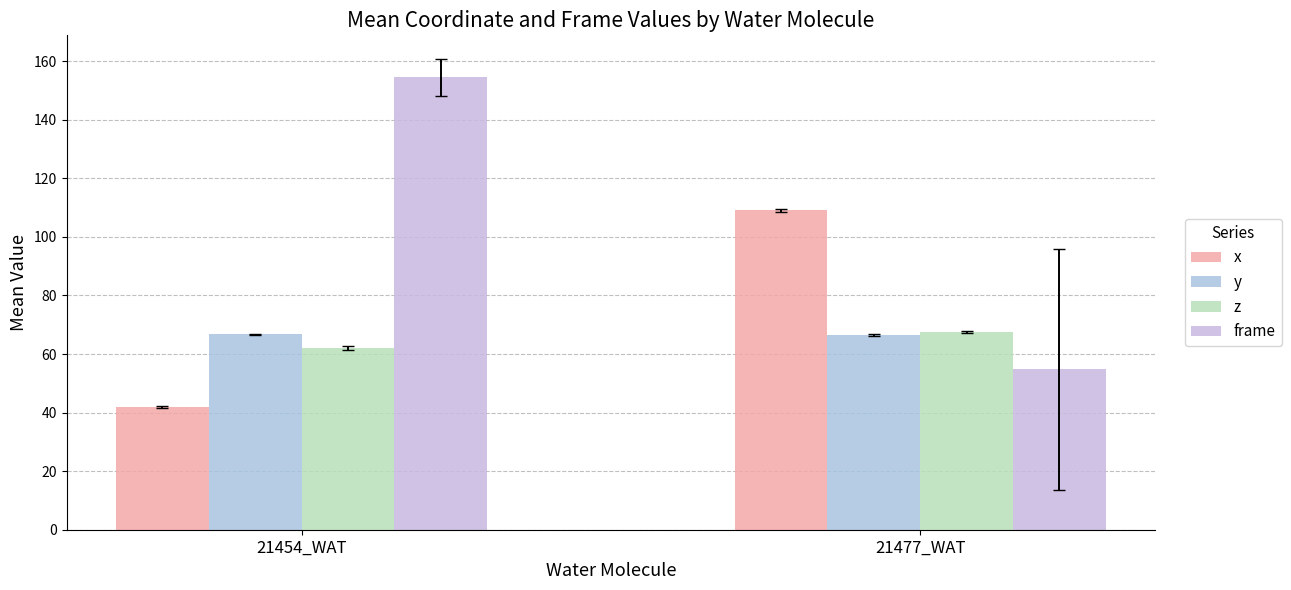

Is it true that frame equals 227.6 at 21454_WAT?

False